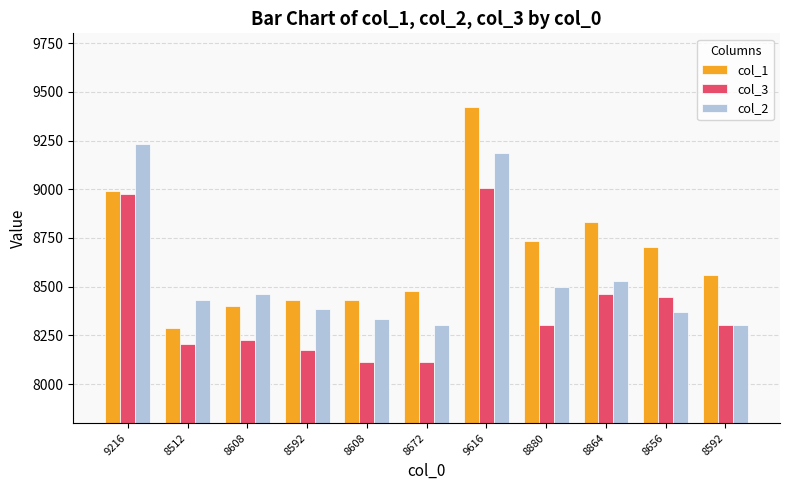

What are all the series names shown in the legend?

col_1, col_3, col_2